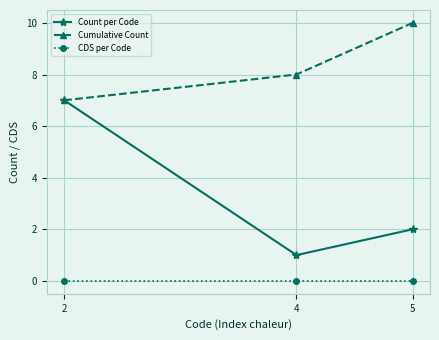

What is the difference between the second highest and minimum values in the Cumulative Count series?

1